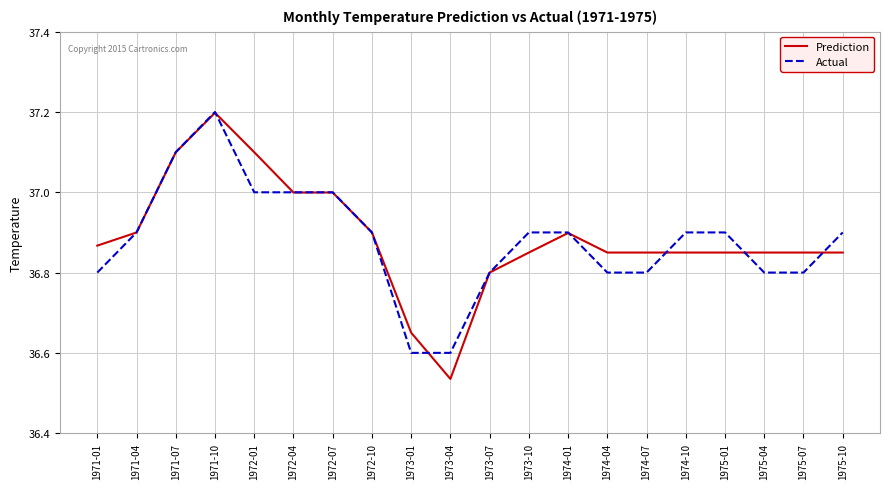

The value of Actual at 1971-10 is 37.2. True or false?

True